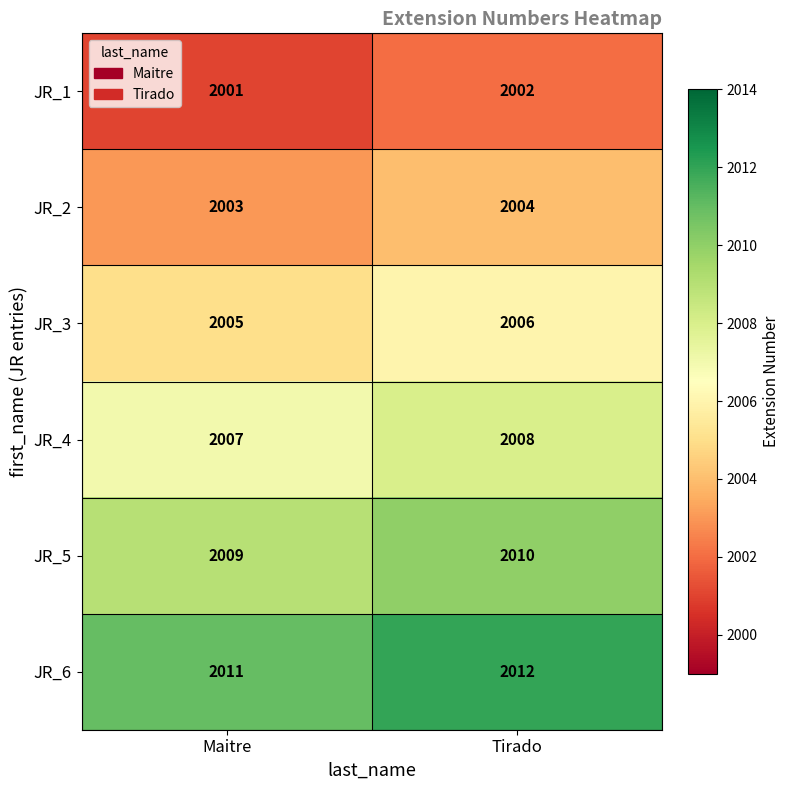

Is it true that JR_5 equals 590 at Maitre?

False